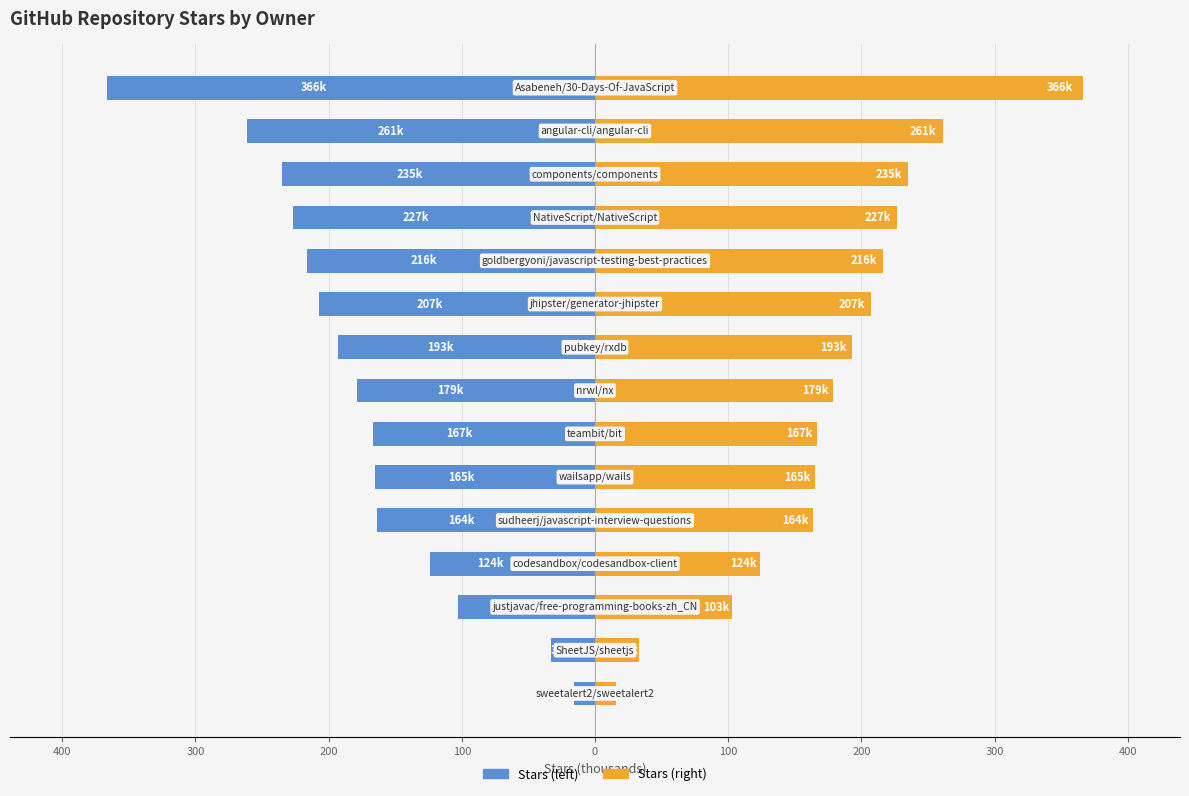

How many bars are there in total?

30